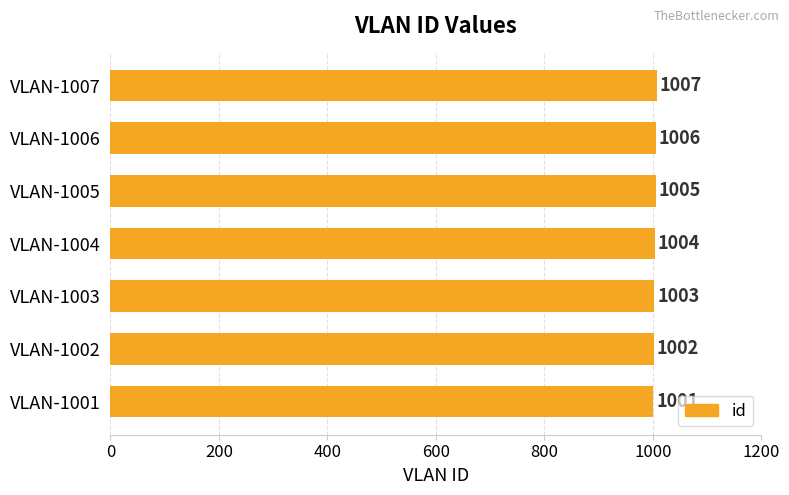

The value at VLAN-1001 is 1001. True or false?

True